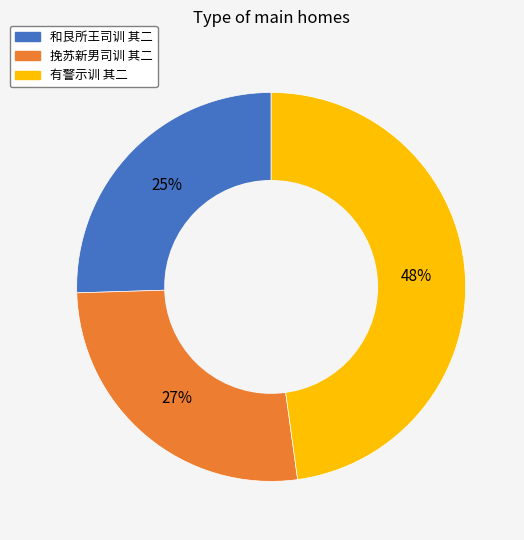

What is the ratio of the value at 有警示训 其二 to the value at 挽苏新男司训 其二?

1.8